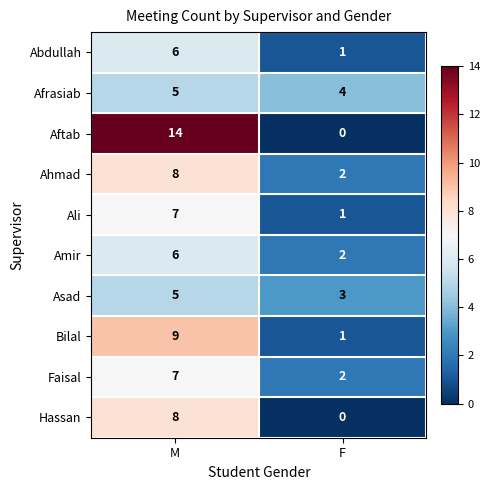

Is it true that Asad equals 5 at M?

True